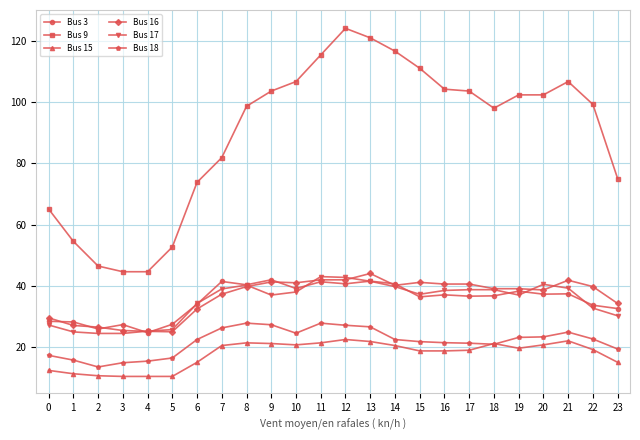

What is the value of the Bus 17 point at the 18th from the left?

38.8